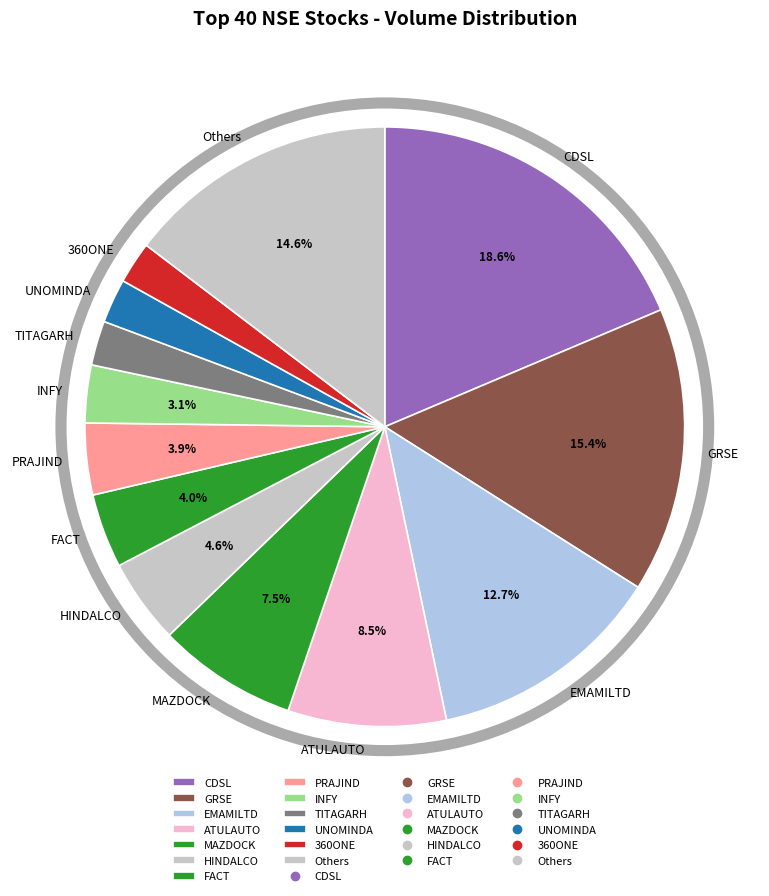

To the nearest percent, what is the difference between the largest and smallest slice percentages?

16%